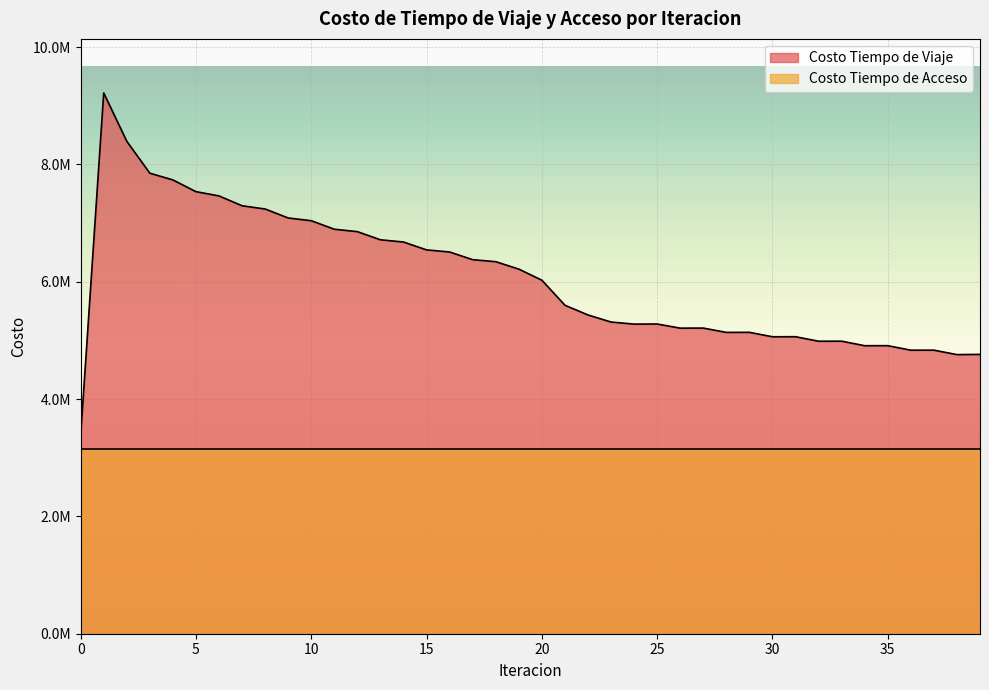

What are all the series names shown in the legend?

Costo Tiempo de Viaje, Costo Tiempo de Acceso